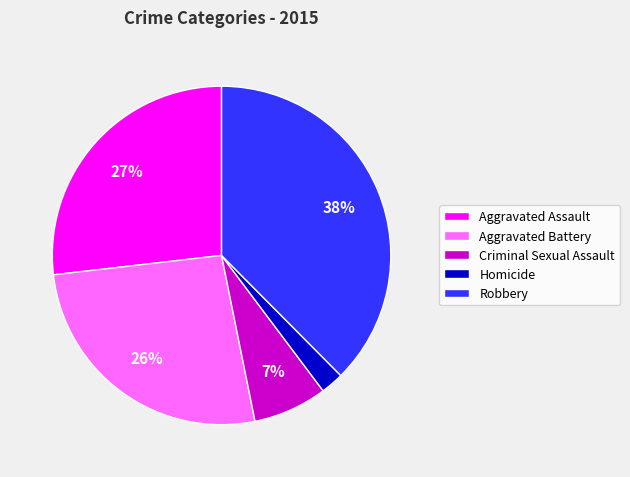

Count the number of slices in the pie.

5